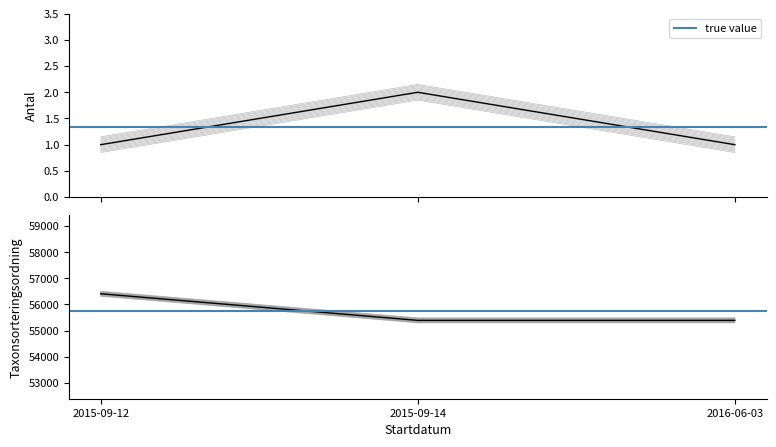

The value of Taxonsorteringsordning at 2016-06-03 is 55292.0. True or false?

True